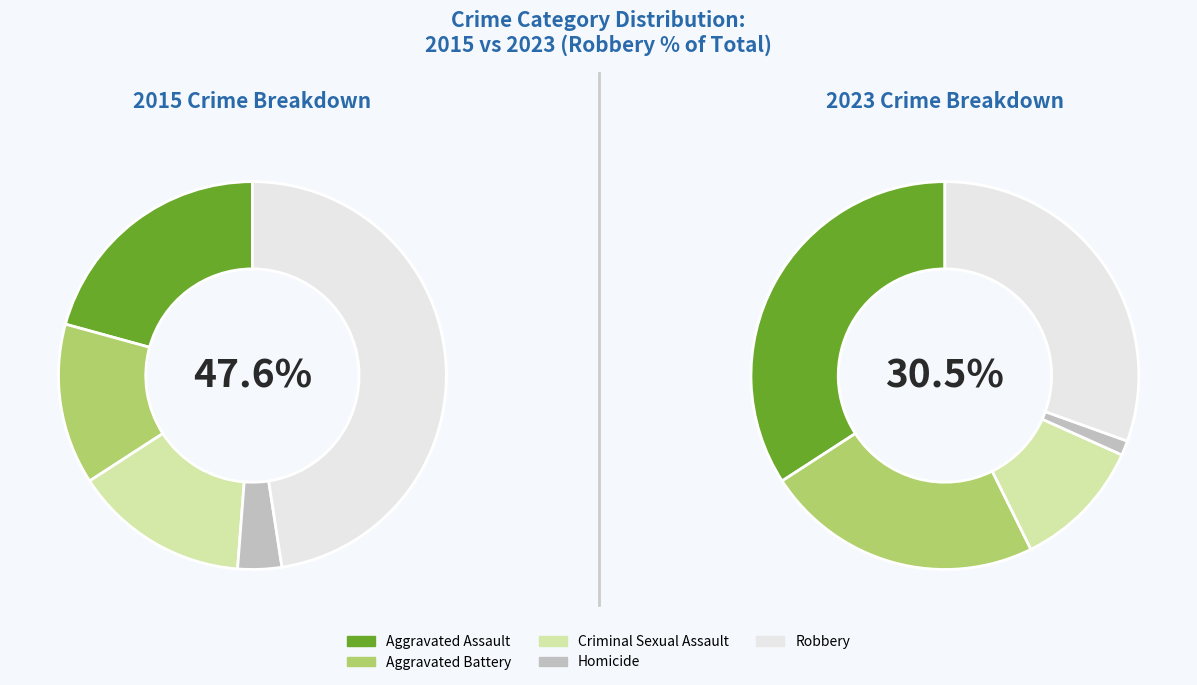

To the nearest percent, what portion does Aggravated Assault represent?

21%